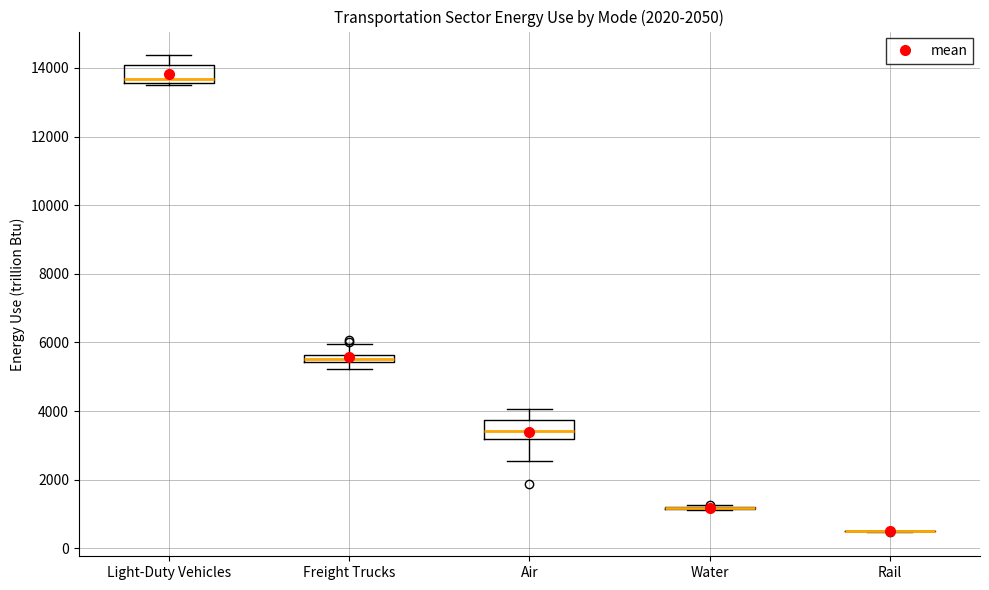

Where is the lower edge of the box for Freight Trucks on the y-axis? The values are not printed on the chart, so give them approximately, as read against the axis.

5400